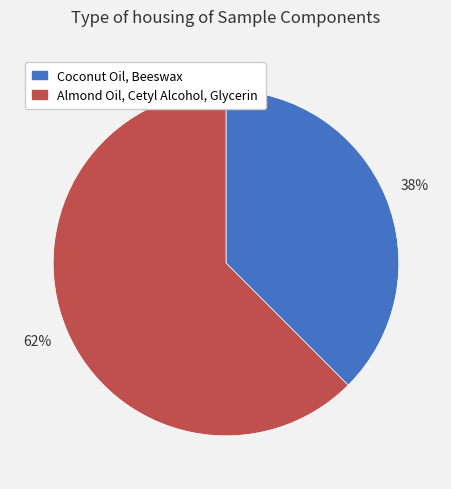

Count the number of slices in the pie.

2